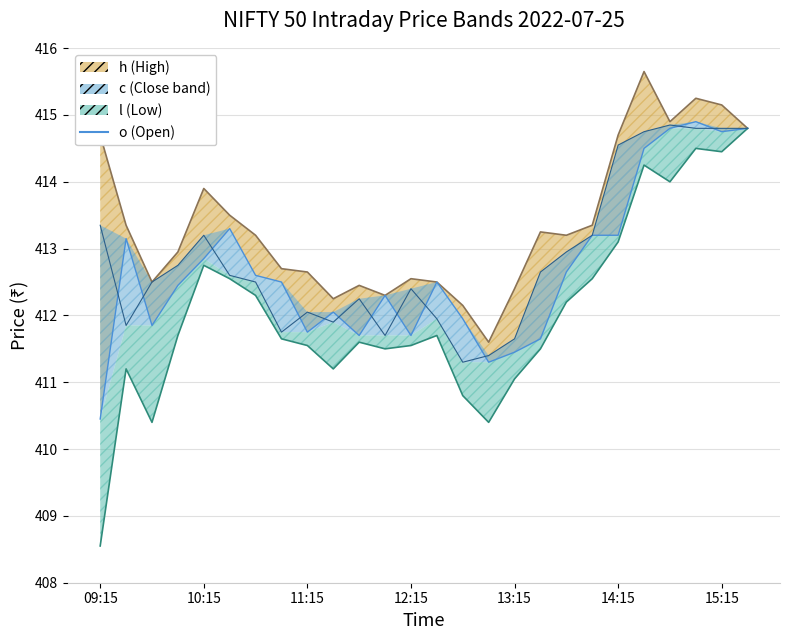

What is the change in value from 7 to 11?

-0.4